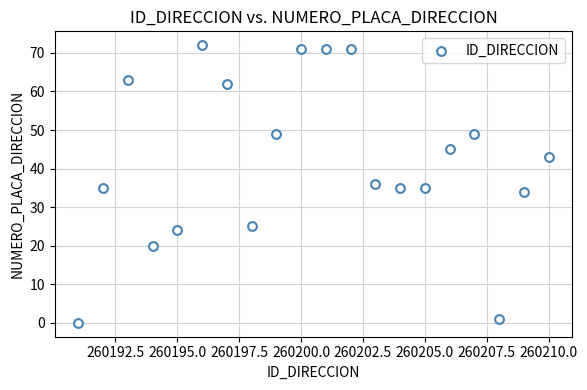

What is the range of X values (max minus min)?

19